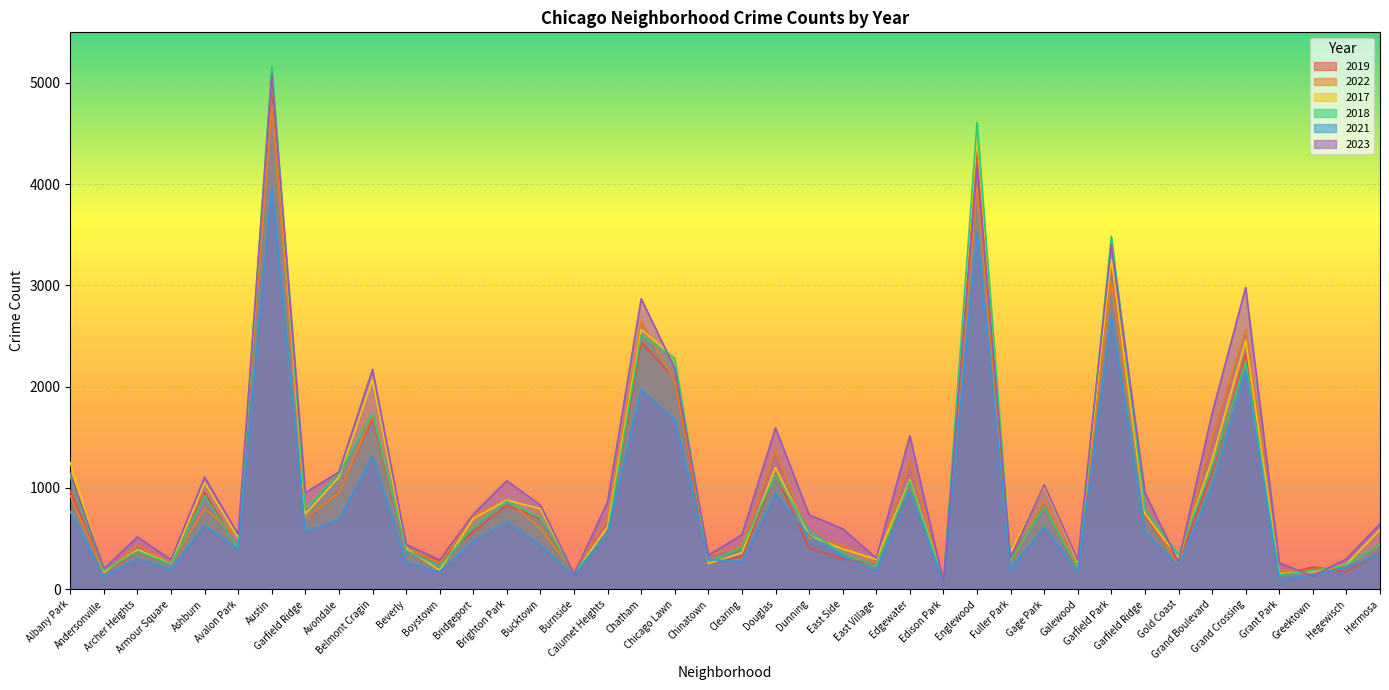

How many interior local valleys does the 2018 series have?

13